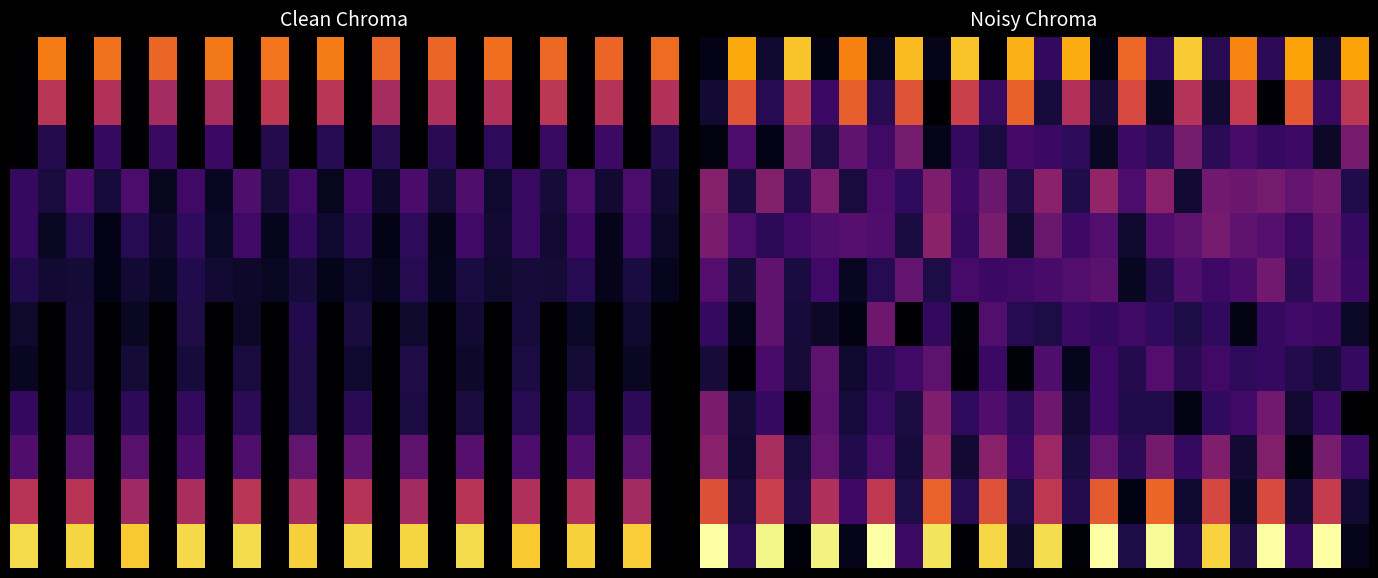

What is the maximum value shown in the chart?

0.8